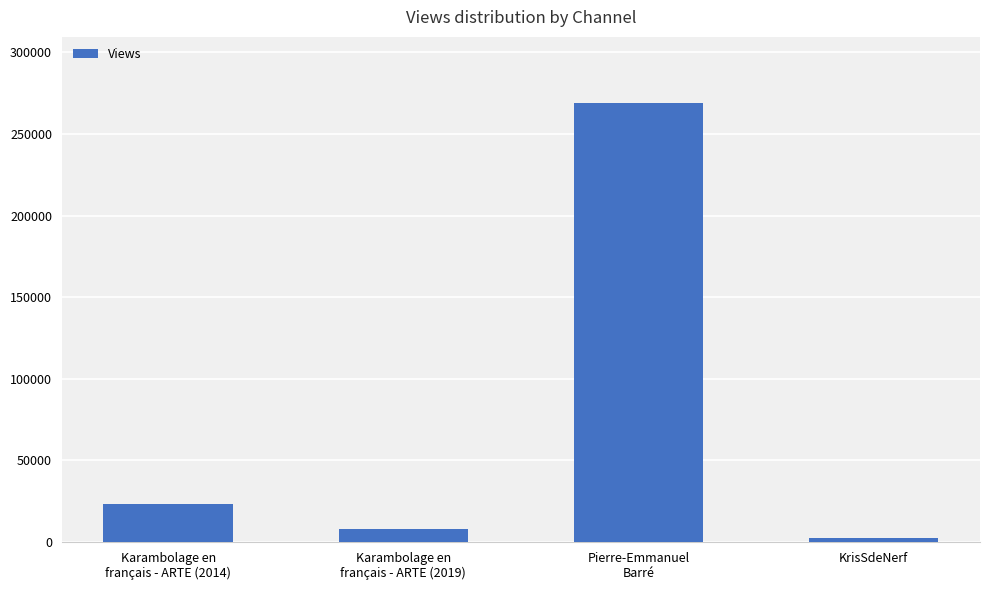

At which category does the chart reach its minimum across all series?

KrisSdeNerf